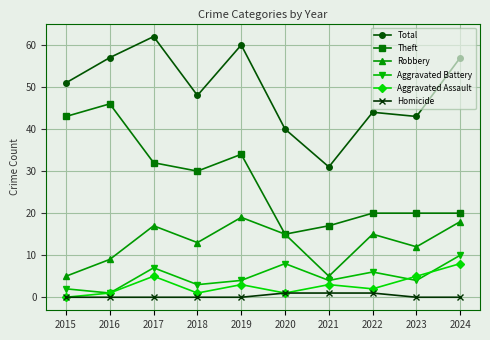

Which series has the largest total across all categories?

Total